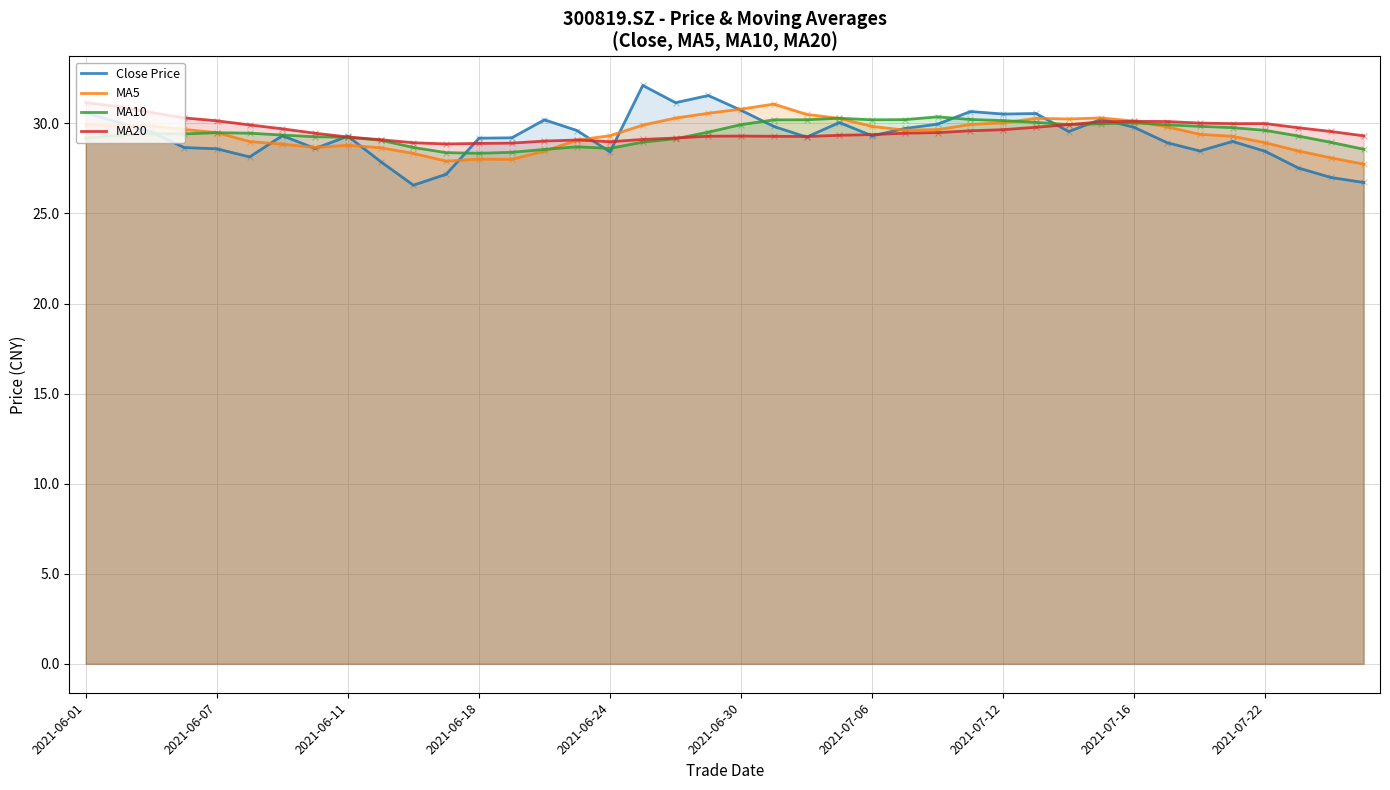

Which series has the largest total across all categories?

MA20